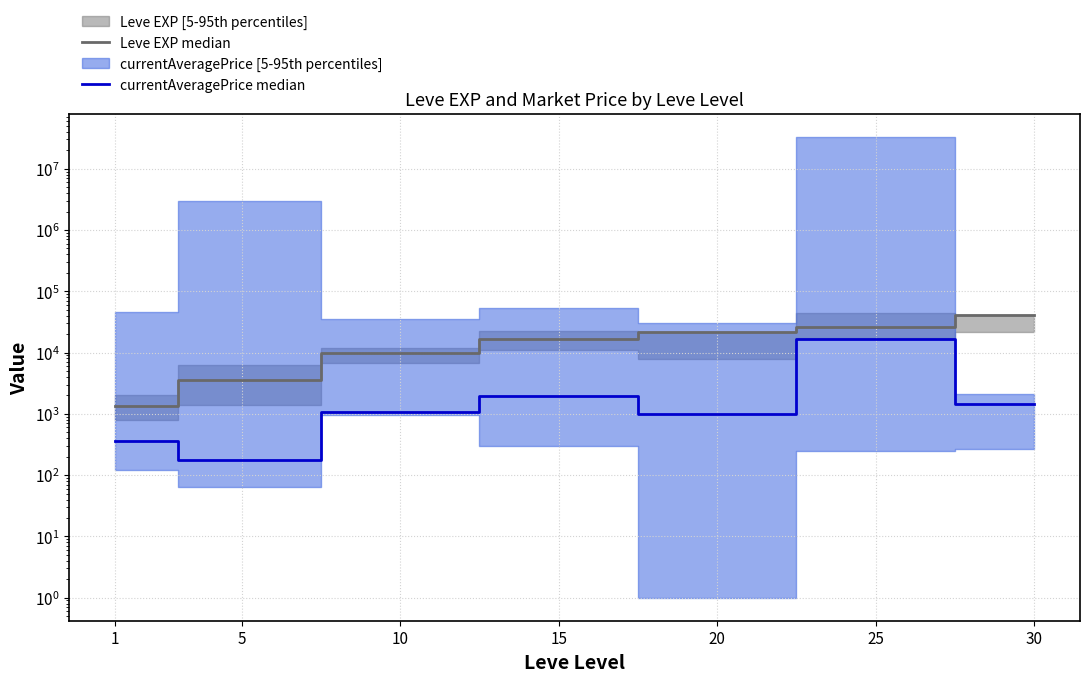

Is the value of currentAveragePrice median at 5 greater than the value of Leve EXP median at 10?

No